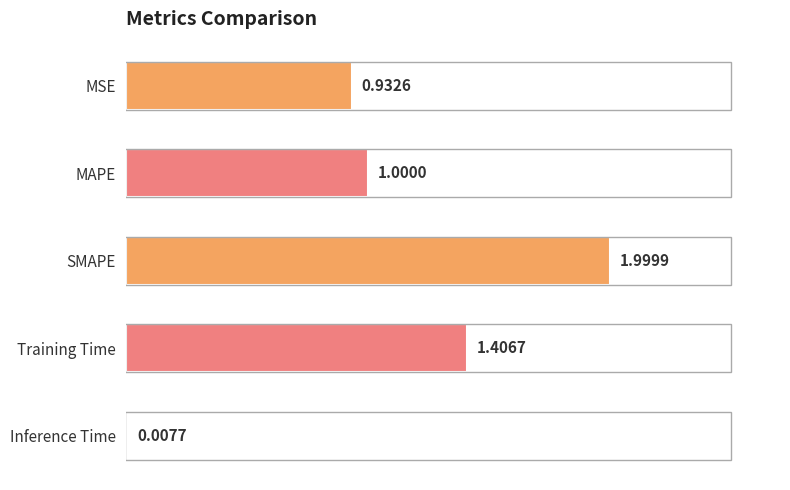

What is the sum of all values?

5.3